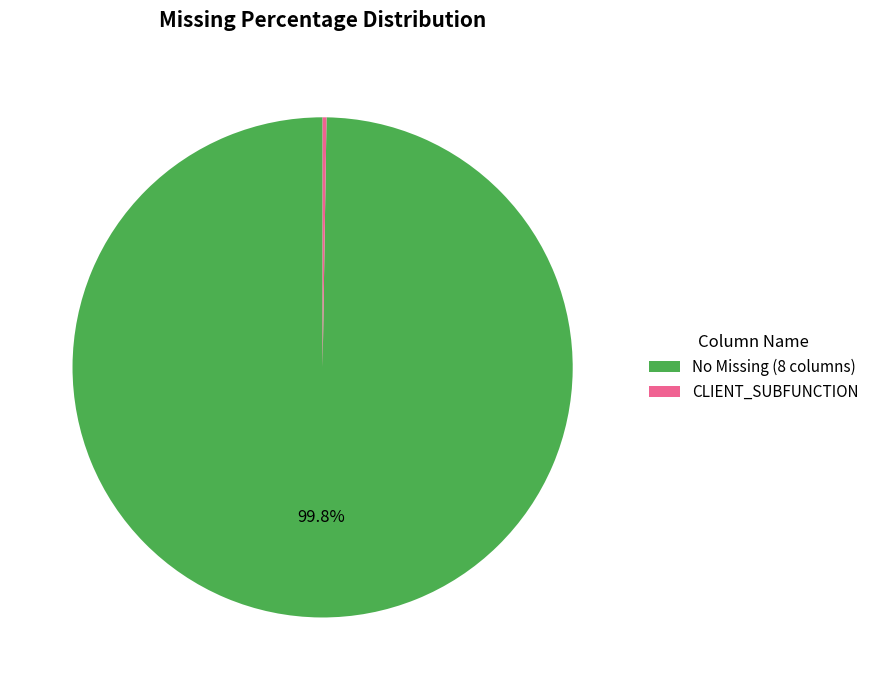

Which slice is the largest?

No Missing (8 columns)